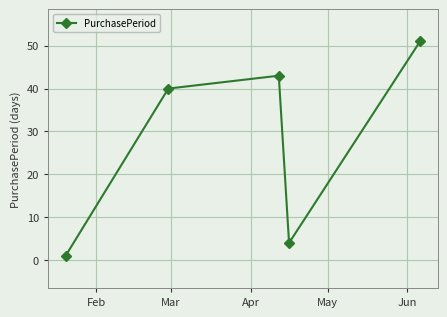

What is the sum of all values?

139